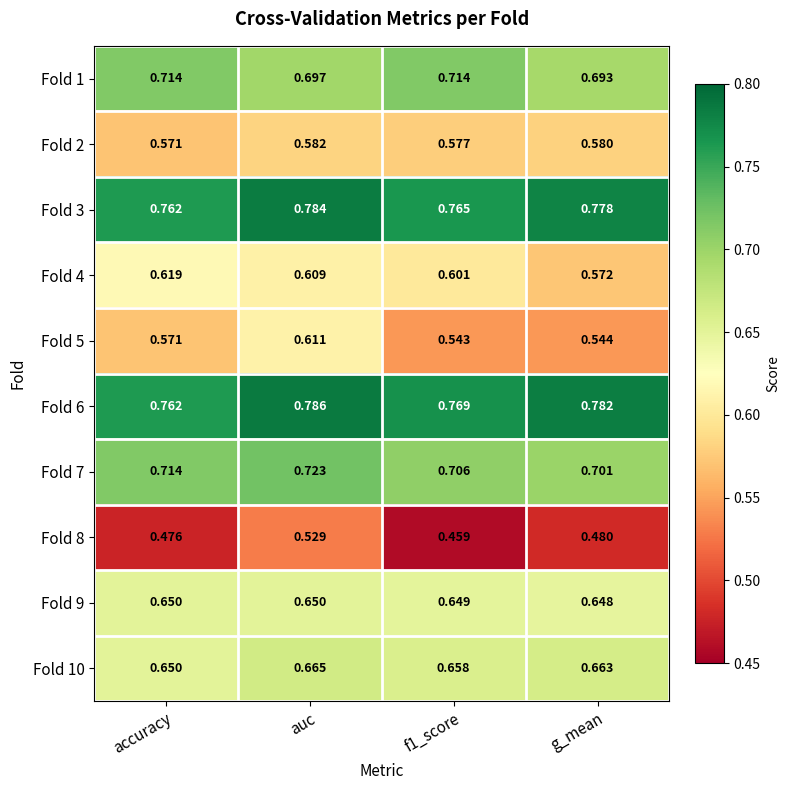

Which category has the lowest value in the Fold 2 series?

accuracy